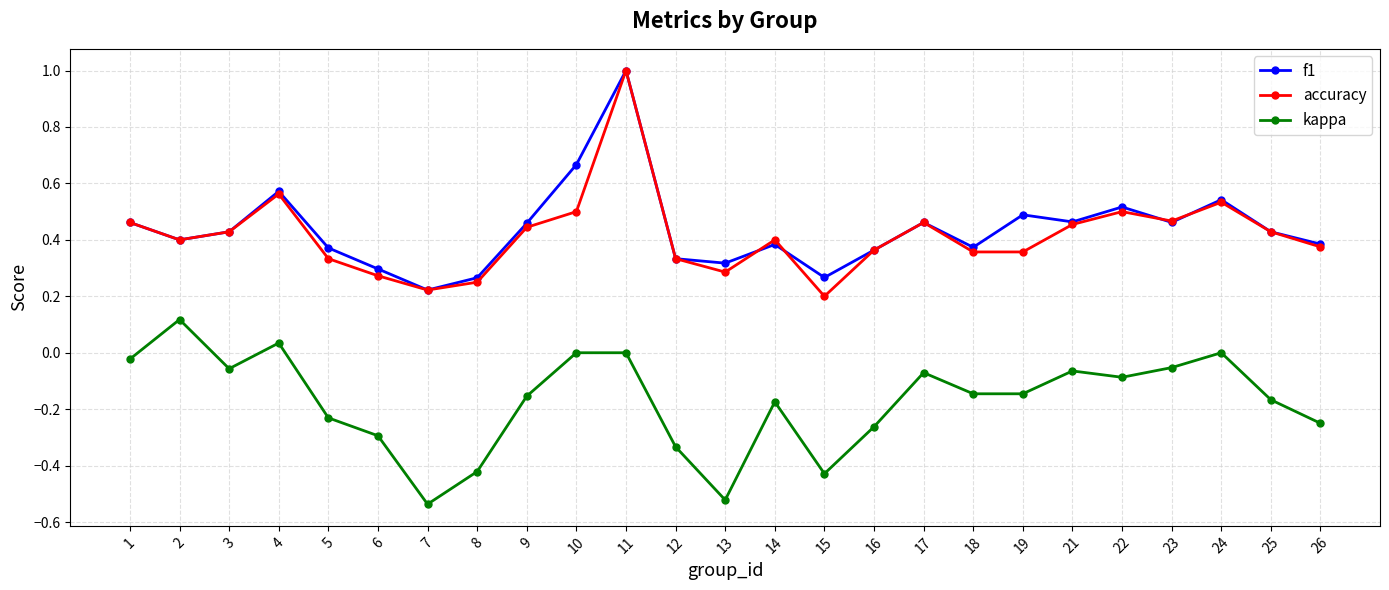

True or false: kappa and accuracy cross at least once.

False